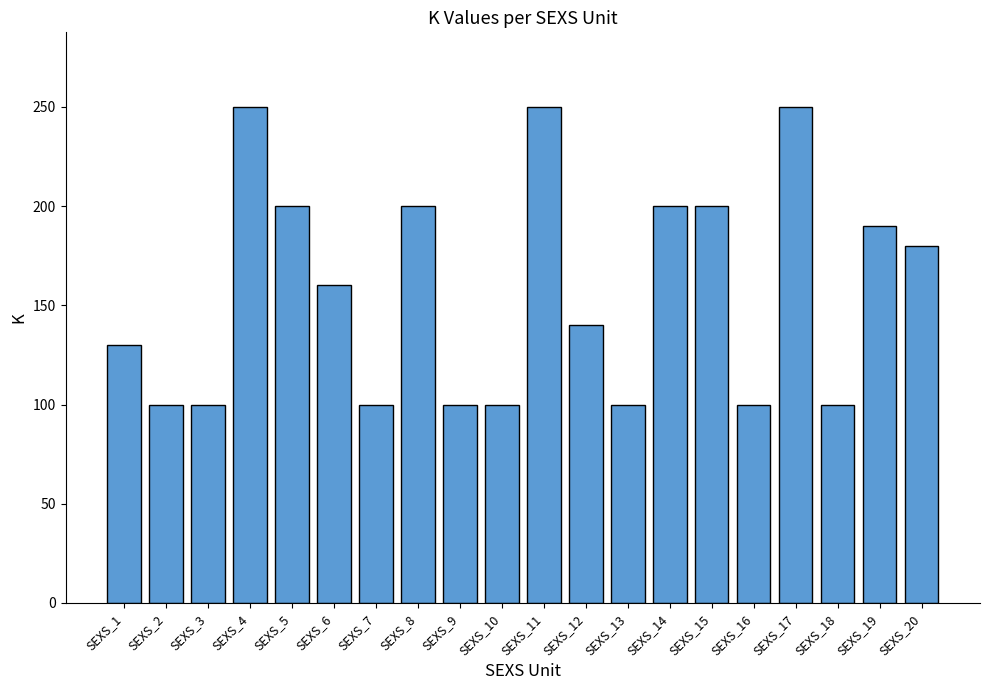

How many values are below 160?

10